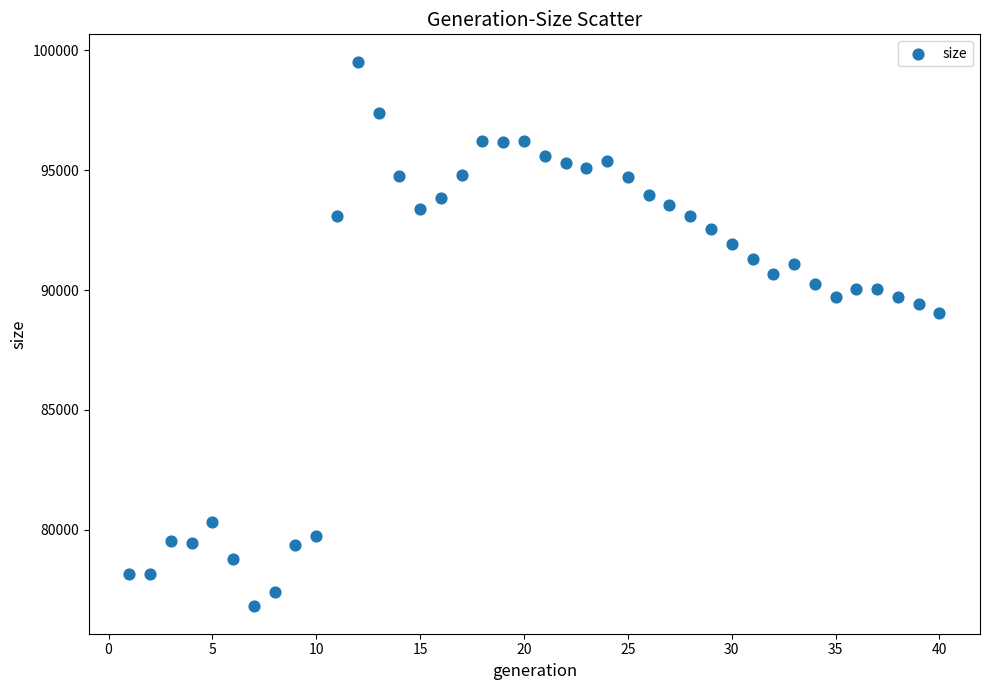

What is the range of X values (max minus min)?

39